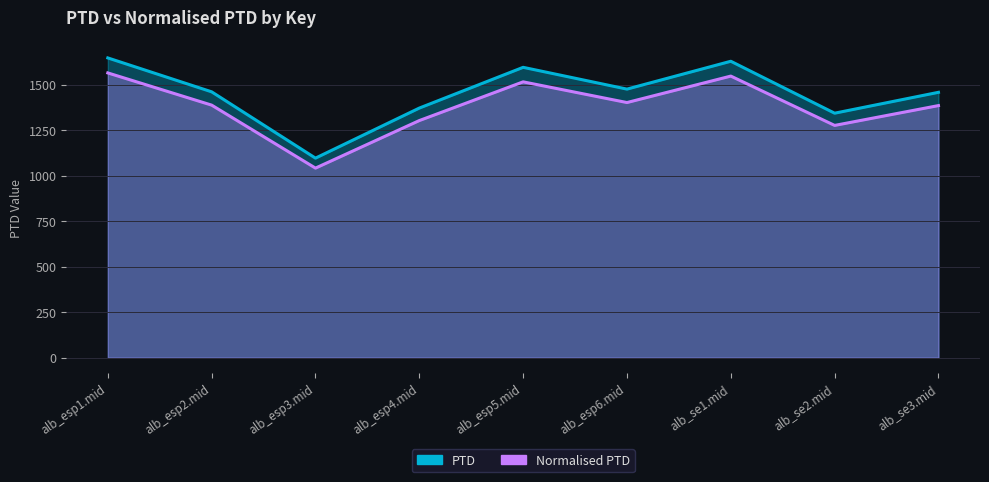

True or false: Normalised PTD and PTD cross at least once.

False